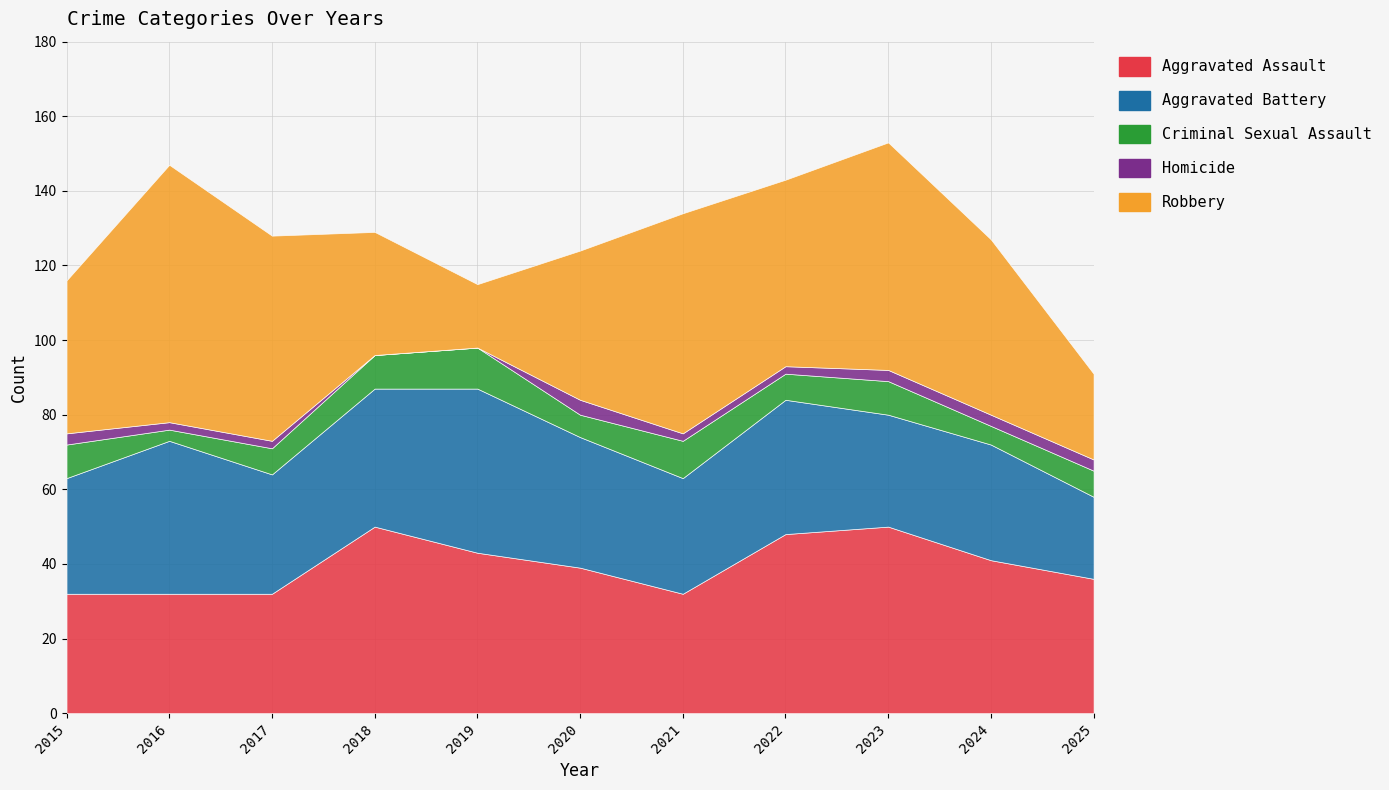

Which series has the largest total across all categories?

Robbery